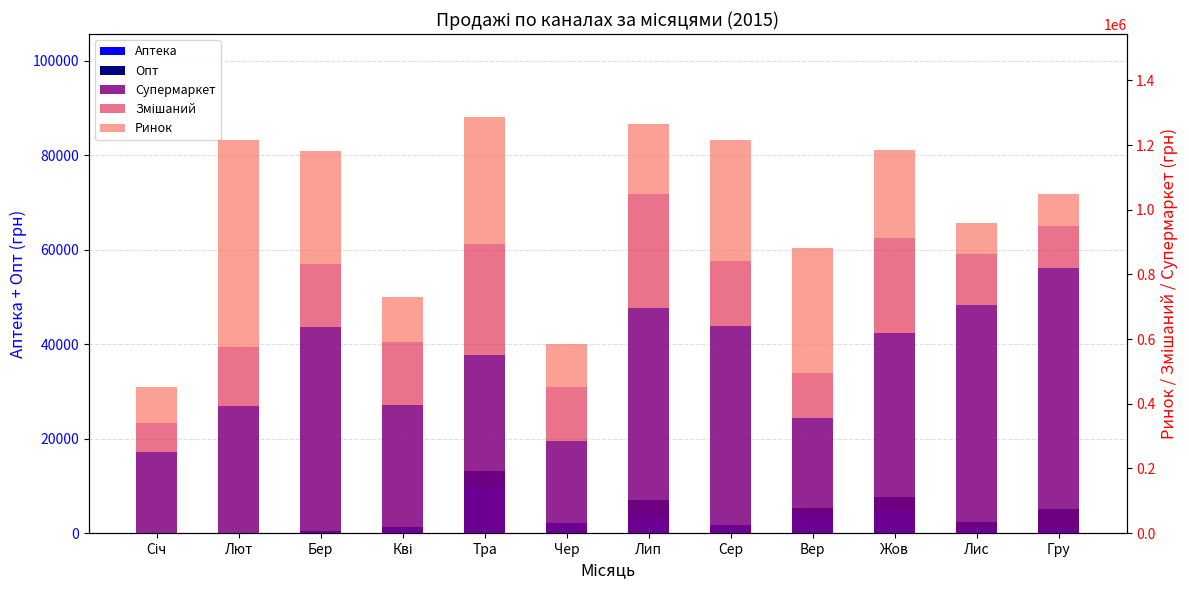

What position from the left is Чер?

6